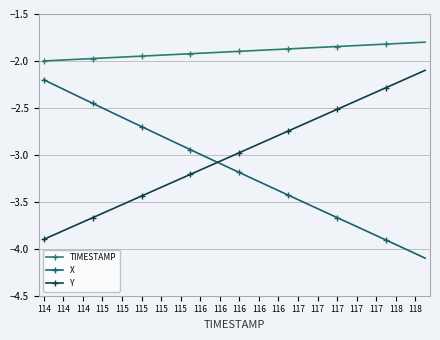

How many data points does each series have?

40